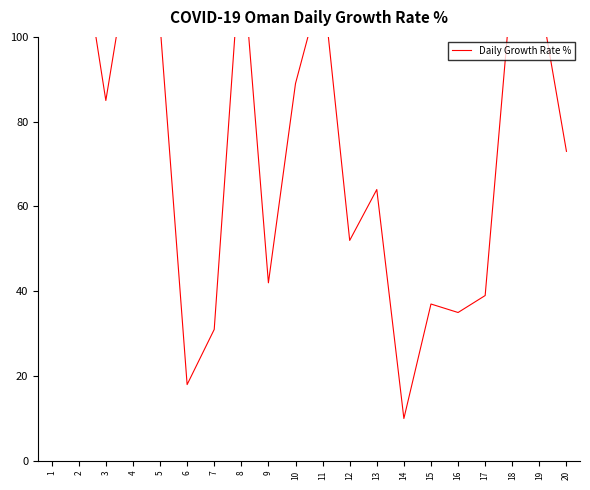

Does the chart have visible grid lines?

No